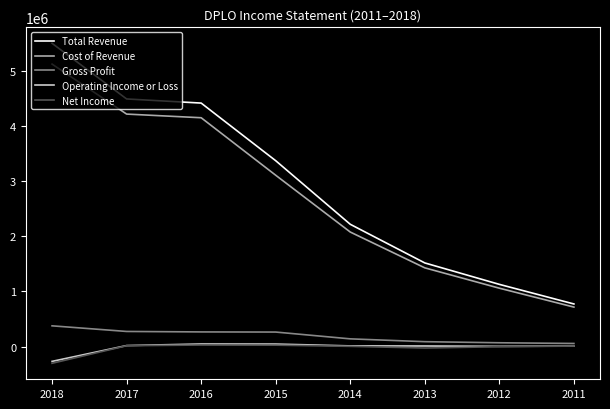

Which series changed the most between 2016 and 2011?

Total Revenue